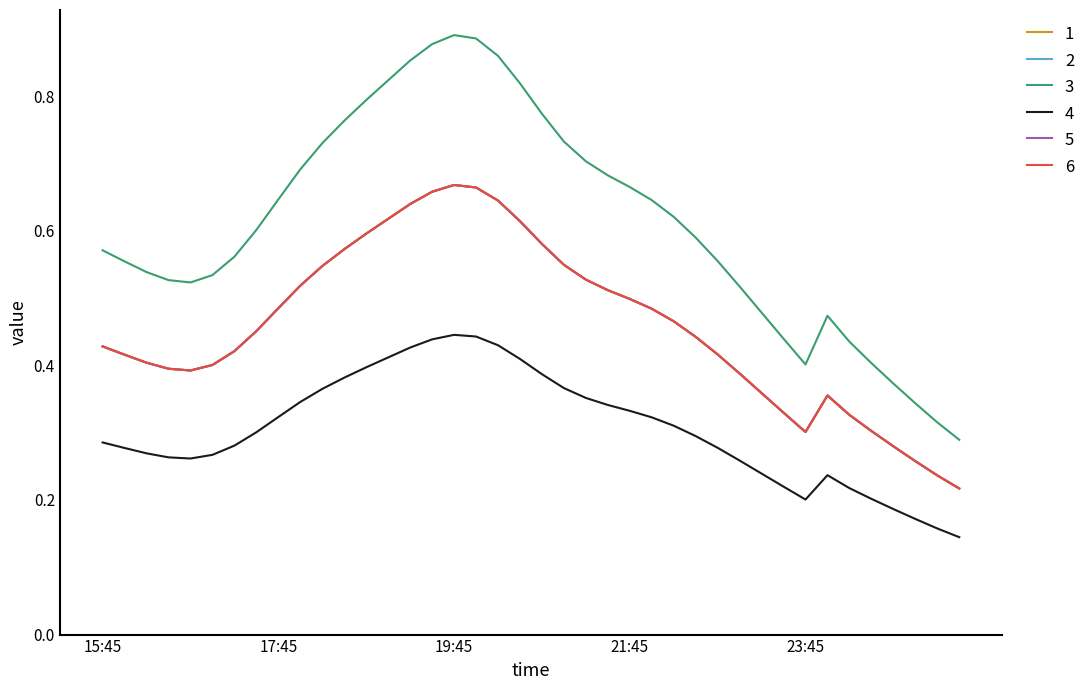

Does the chart have visible grid lines?

No